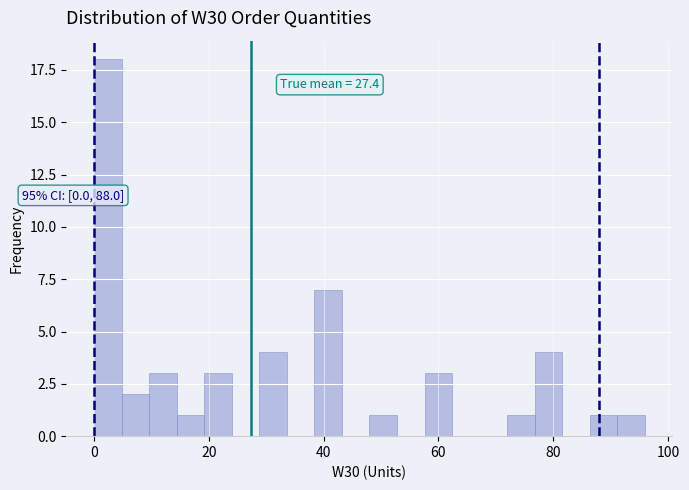

Read against the x-axis, roughly where is the centre of the tallest bar?

2